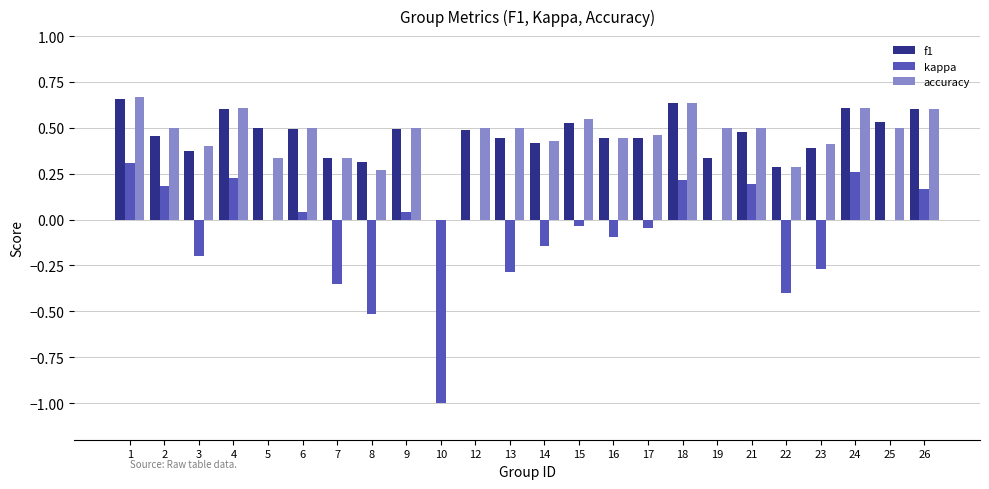

How many groups of bars are there?

24